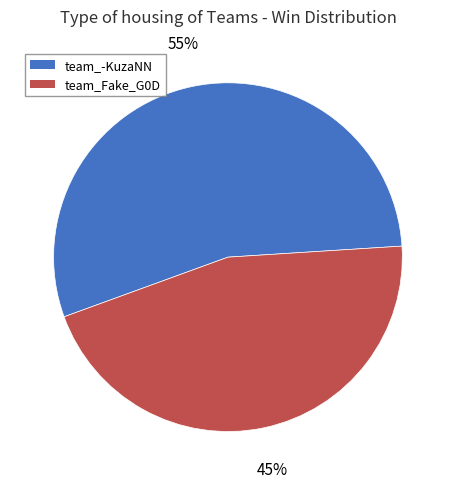

Which slice represents more than half of the pie?

team_-KuzaNN